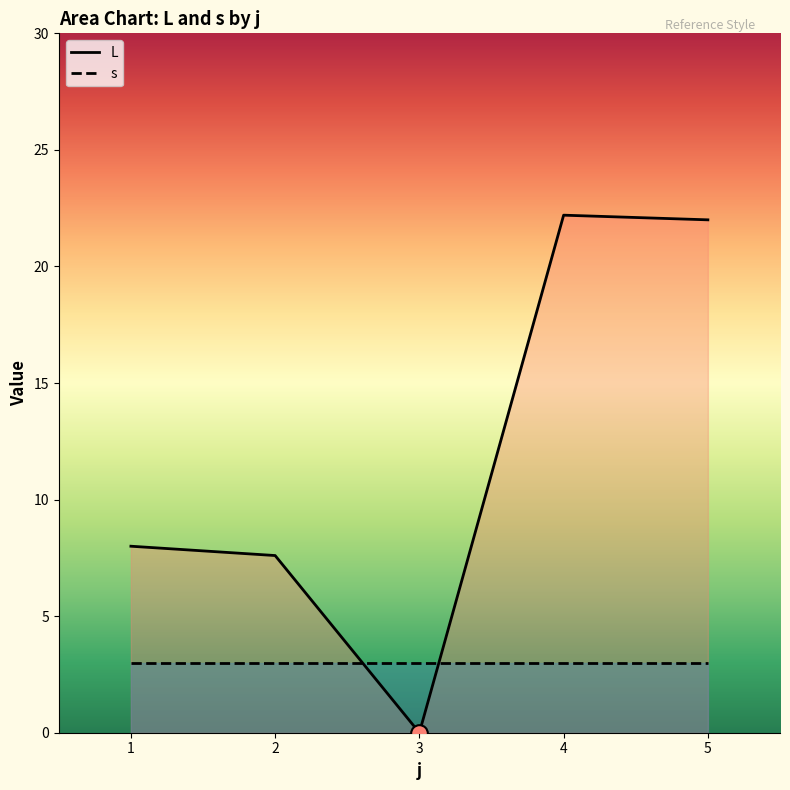

What is the spread (max minus min) of values at 3?

3.0